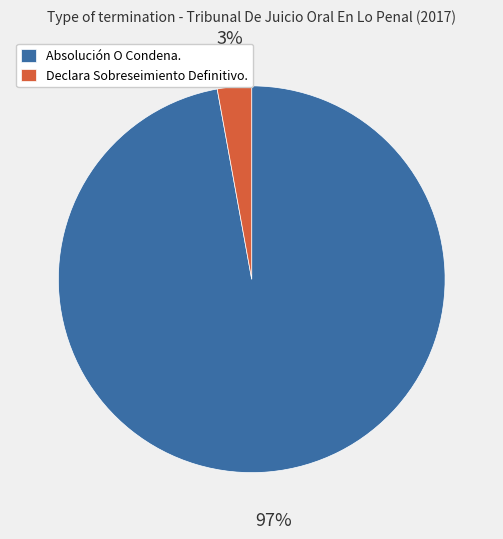

What is the majority slice?

Absolución O Condena.